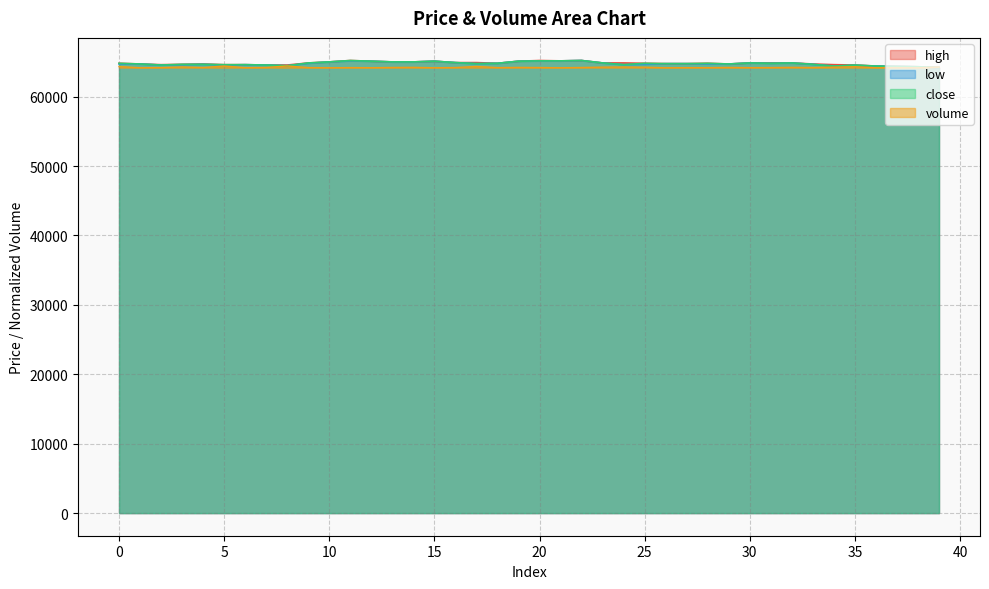

Which category has the lowest value in the close series?

39